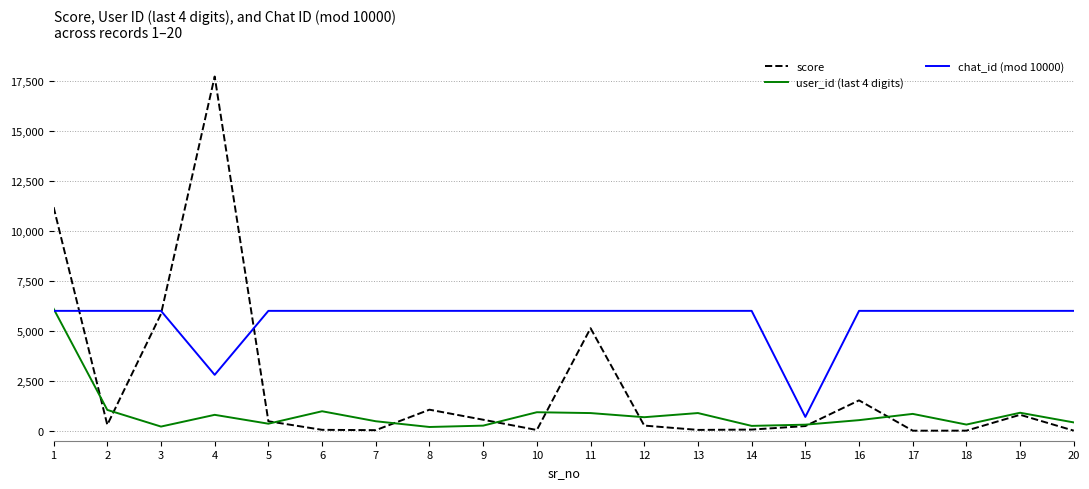

How many interior local peaks does the user_id (last 4 digits) series have?

6